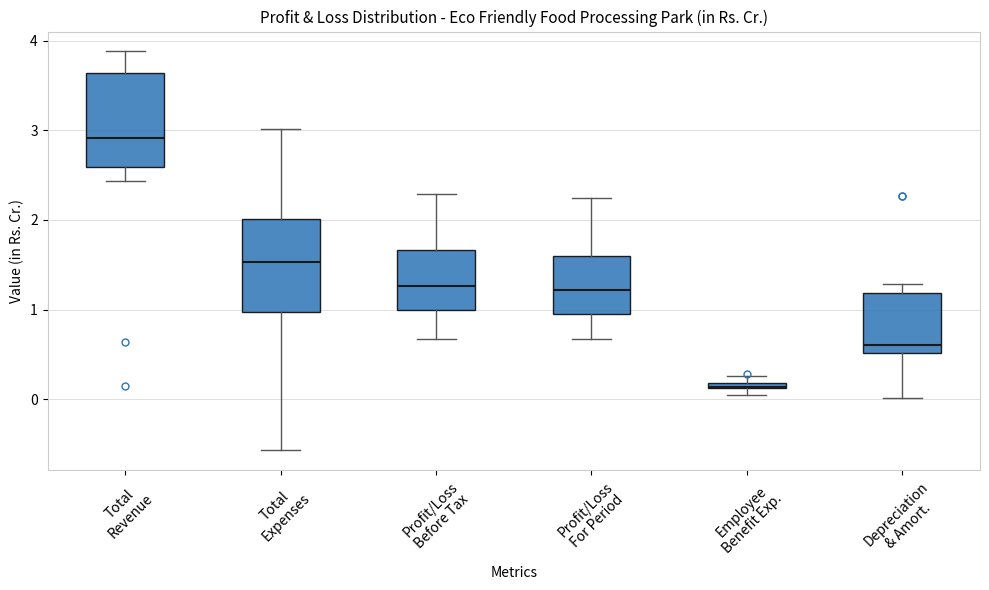

Where is the lower edge of the box for Employee Benefit Exp. on the y-axis? The values are not printed on the chart, so give them approximately, as read against the axis.

0.1